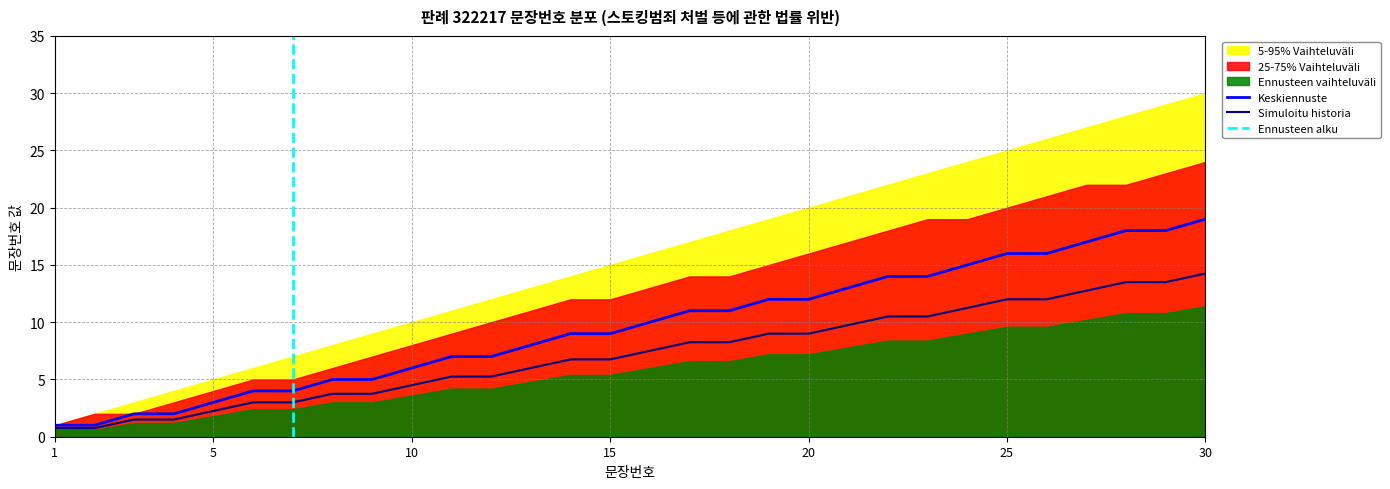

Does the chart have visible grid lines?

Yes